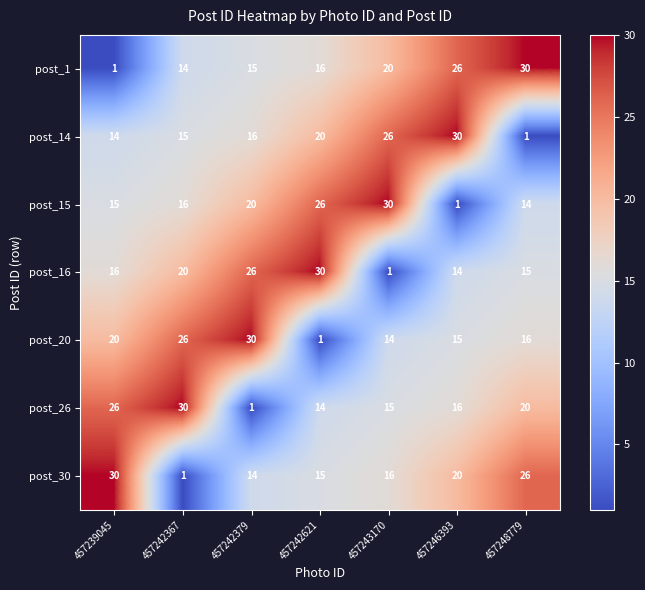

Which series changed the most between 457242367 and 457242379?

post_26